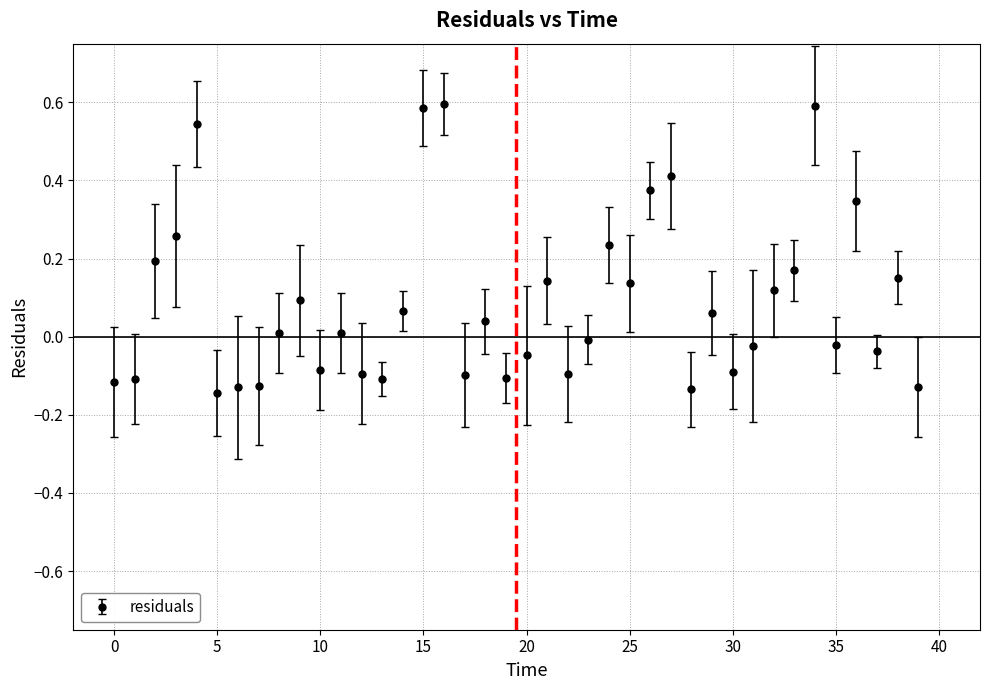

What is the maximum value shown in the chart?

0.6